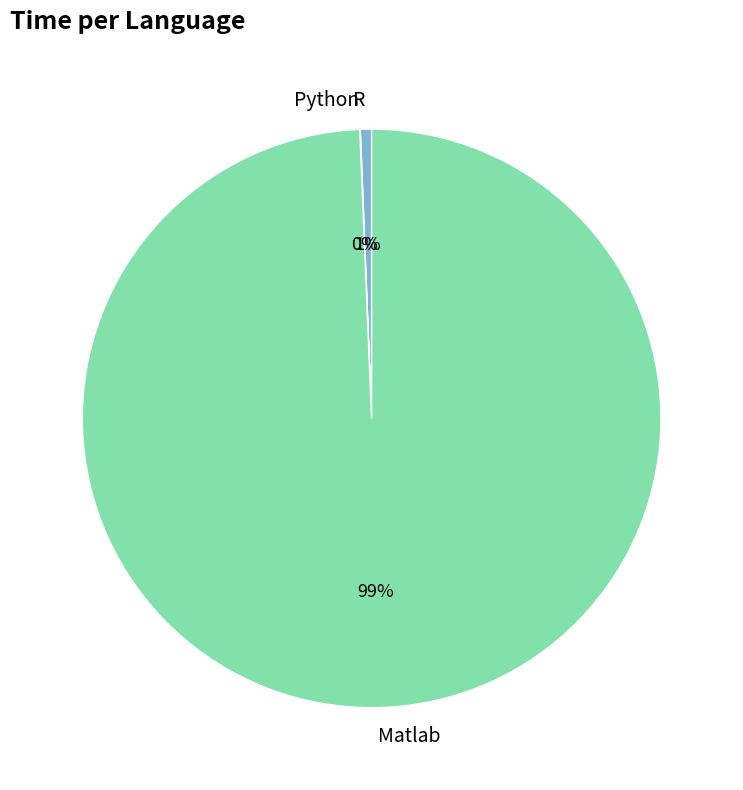

Which slice is the largest?

Matlab